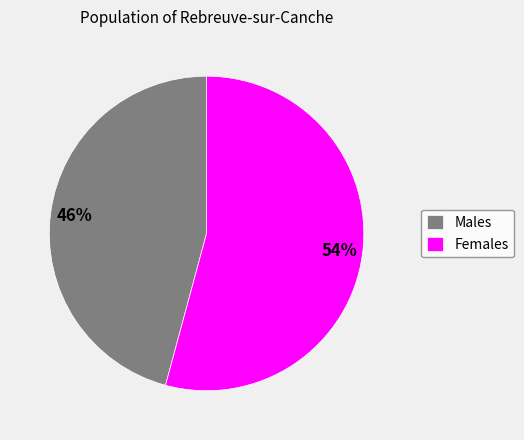

How many segments does this pie chart have?

2